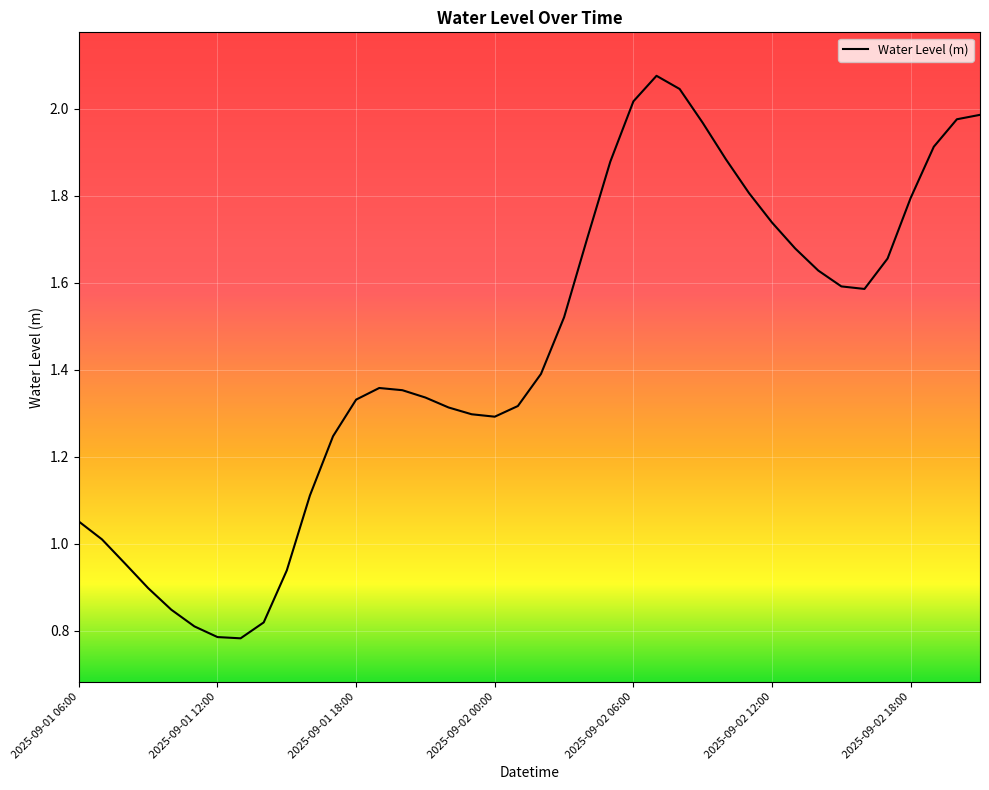

Reading right to left, what are all the values shown in this chart?

2025-09-02 21:00=2.0	2025-09-02 20:00=2.0	2025-09-02 19:00=1.9	2025-09-02 18:00=1.8	2025-09-02 17:00=1.7	2025-09-02 16:00=1.6	2025-09-02 15:00=1.6	2025-09-02 14:00=1.6	2025-09-02 13:00=1.7	2025-09-02 12:00=1.7	2025-09-02 11:00=1.8	2025-09-02 10:00=1.9	2025-09-02 09:00=2.0	2025-09-02 08:00=2.0	2025-09-02 07:00=2.1	2025-09-02 06:00=2.0	2025-09-02 05:00=1.9	2025-09-02 04:00=1.7	2025-09-02 03:00=1.5	2025-09-02 02:00=1.4	2025-09-02 01:00=1.3	2025-09-02 00:00=1.3	2025-09-01 23:00=1.3	2025-09-01 22:00=1.3	2025-09-01 21:00=1.3	2025-09-01 20:00=1.4	2025-09-01 19:00=1.4	2025-09-01 18:00=1.3	2025-09-01 17:00=1.2	2025-09-01 16:00=1.1	2025-09-01 15:00=0.9	2025-09-01 14:00=0.8	2025-09-01 13:00=0.8	2025-09-01 12:00=0.8	2025-09-01 11:00=0.8	2025-09-01 10:00=0.8	2025-09-01 09:00=0.9	2025-09-01 08:00=1.0	2025-09-01 07:00=1.0	2025-09-01 06:00=1.1